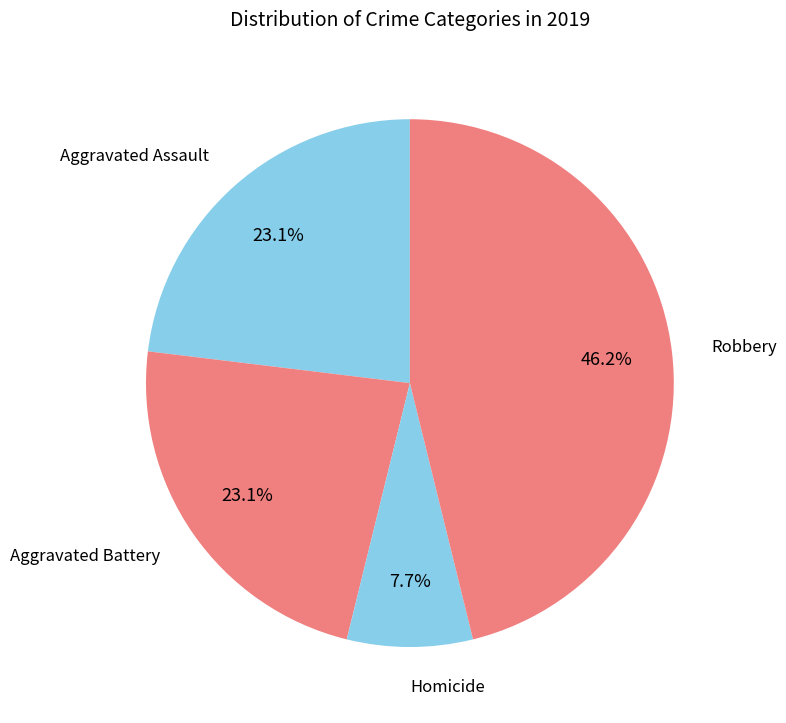

Which slice is the largest?

Robbery